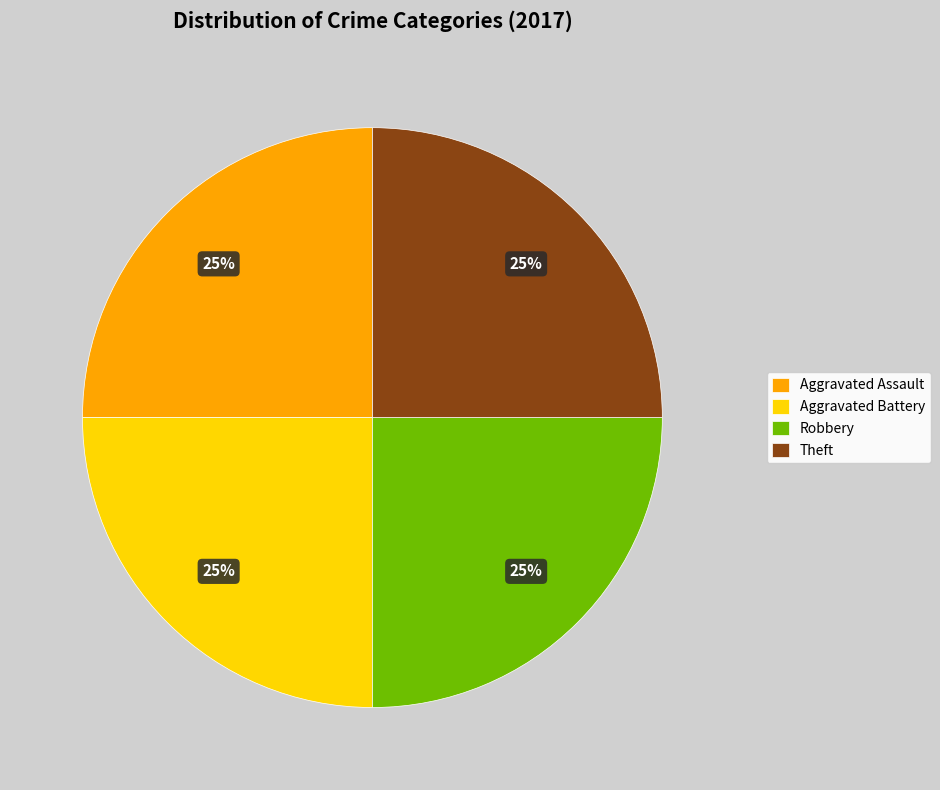

To the nearest percent, what is the average slice percentage?

25%